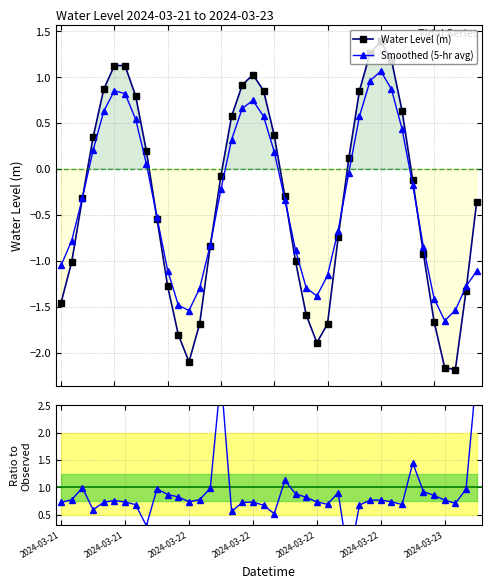

What is the value of the Smoothed (5-hr avg) point at the 33rd from the left?

0.4